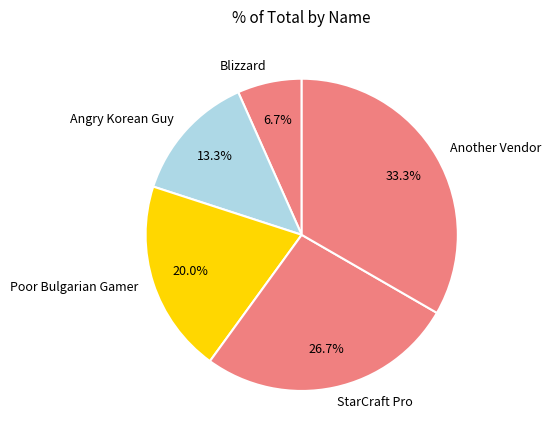

What is the largest slice in the pie chart?

Another Vendor